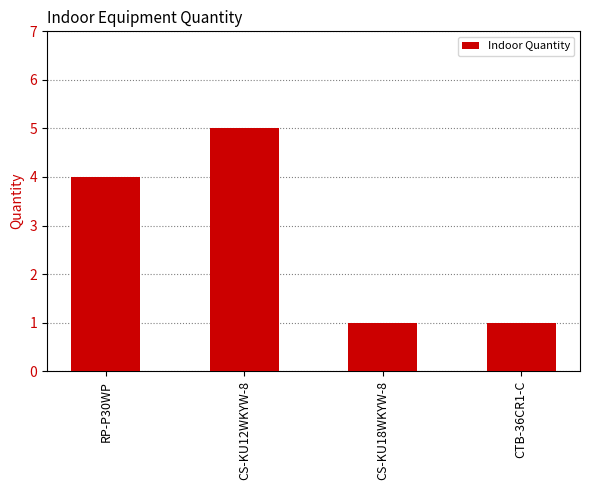

How many bars are there in total?

4